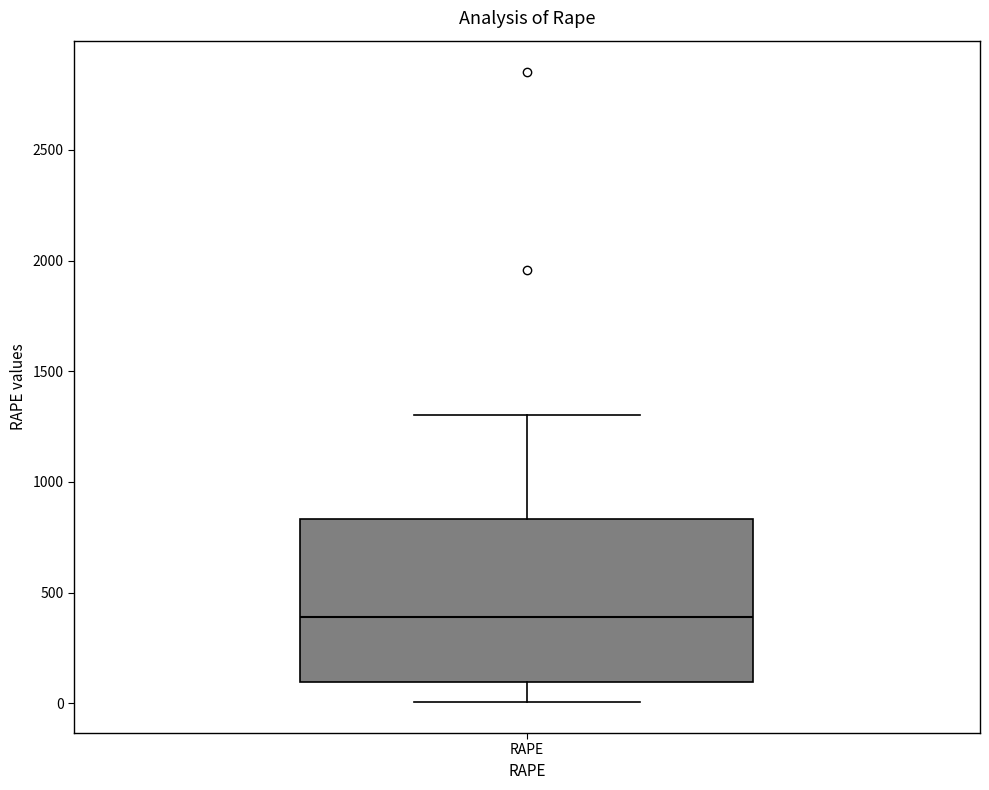

Read this box plot against the y-axis: the position of the median line, the range covered by the box, and the ends of both whiskers. The values are not printed on the chart, so give them approximately, as read against the axis.

median 400, box 100 to 850, whiskers 0 to 1300